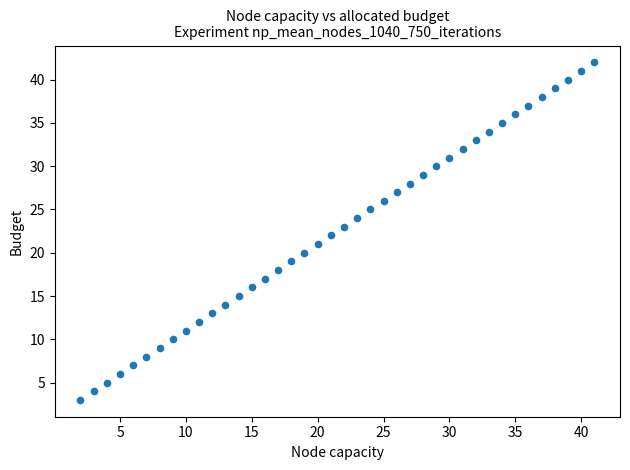

What is the range of X values (max minus min)?

39